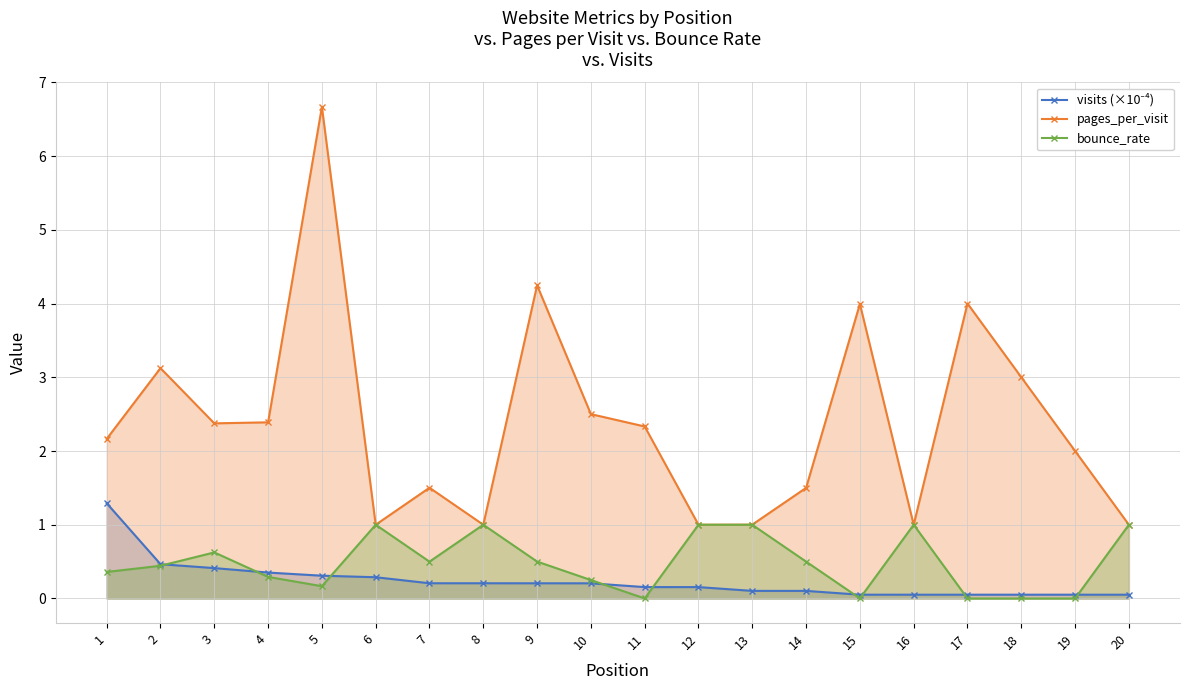

In bounce_rate, how many points are lower than both neighbors (excluding endpoints)?

4